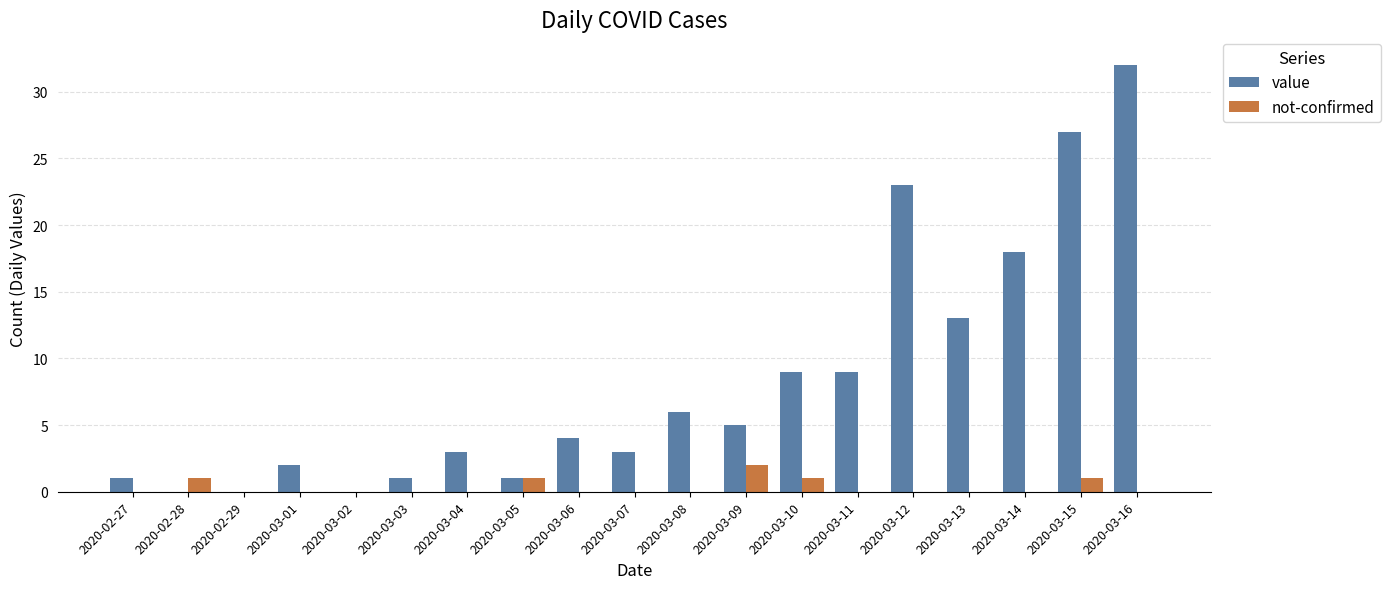

Is it true that value equals 1 at 2020-03-03?

True